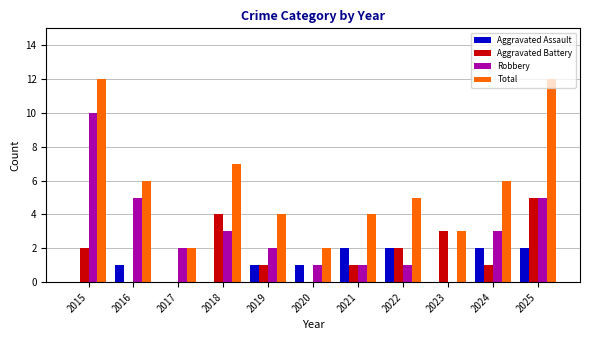

What is the sum of the Total values at 2022 and 2025?

17